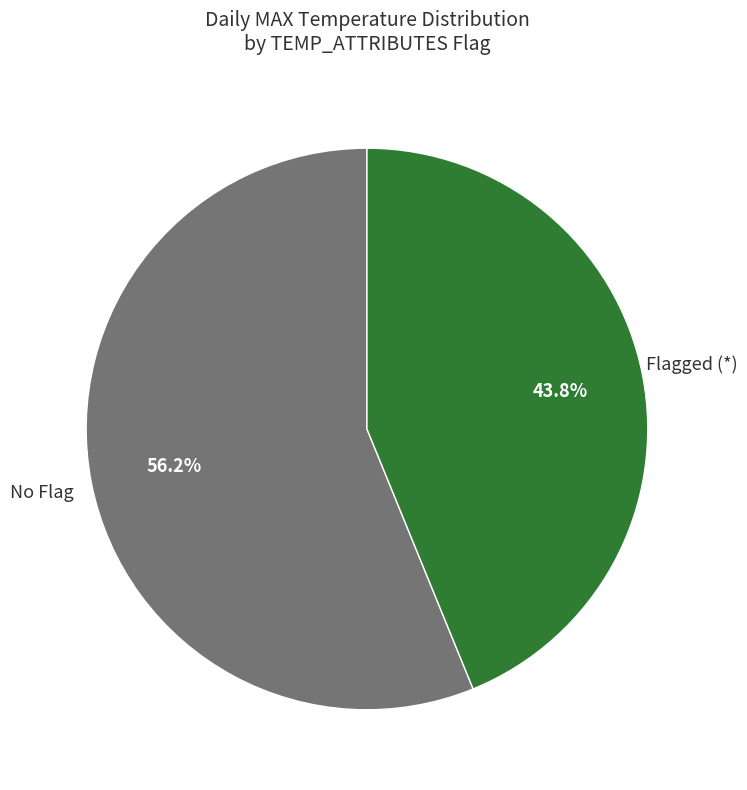

To the nearest percent, what is the average slice percentage?

50%